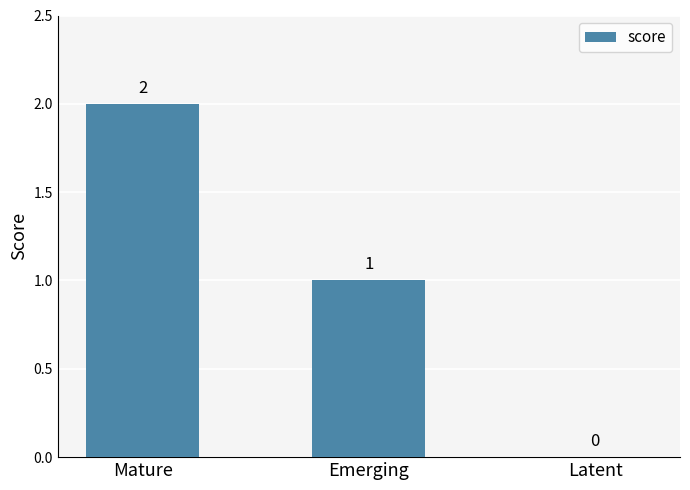

Is it true that the value at Latent is 0?

True